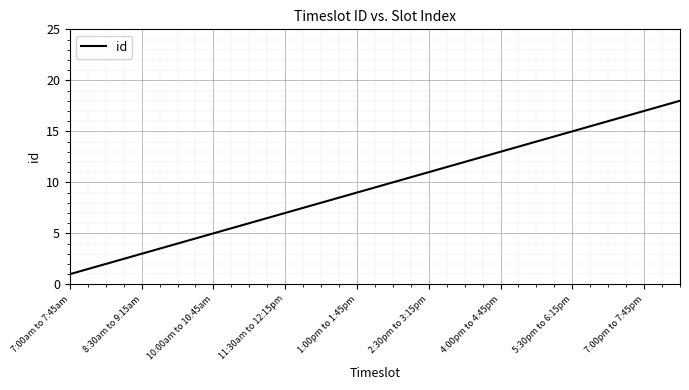

Count the number of data series in this chart.

1